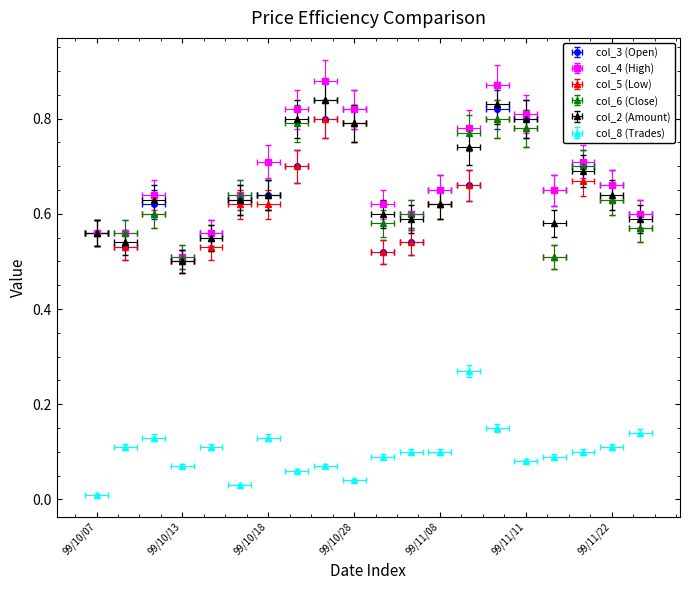

True or false: col_8 (Trades) and col_6 (Close) cross at least once.

False